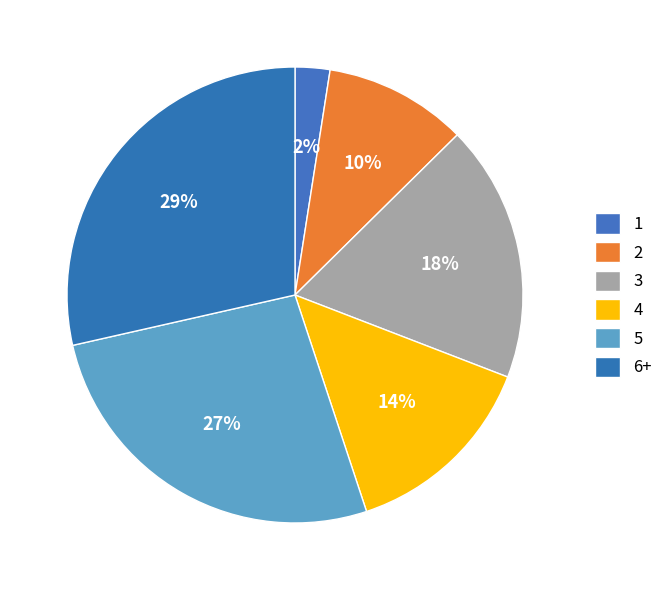

Is 1 the majority of the pie?

No